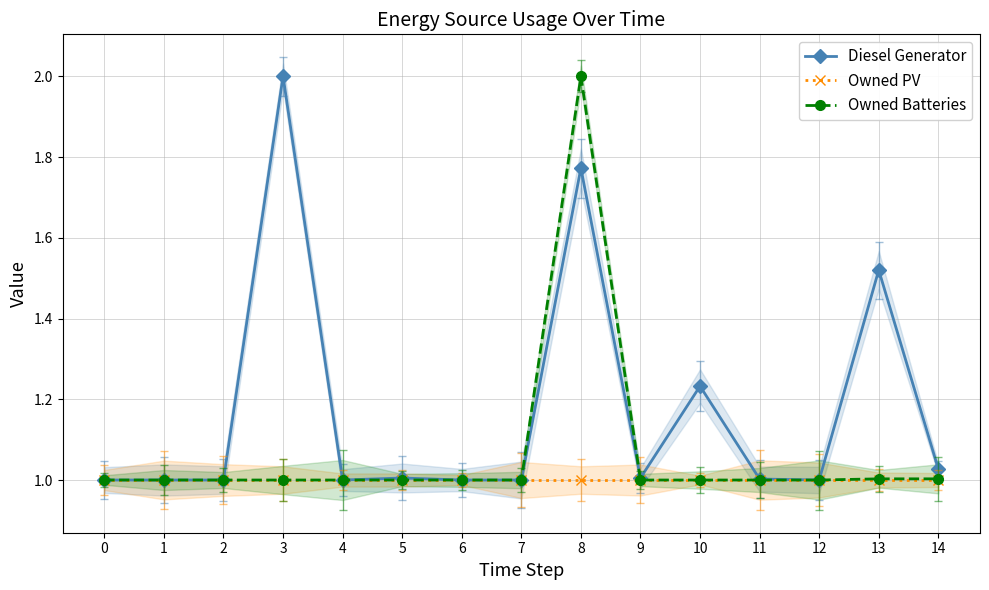

What is the average value of the Owned PV series?

1.0